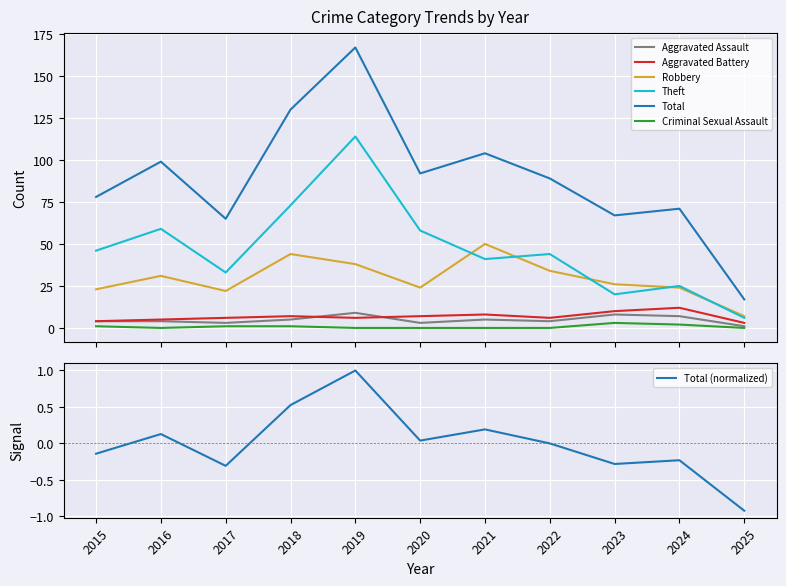

What is the average value of the Theft series?

47